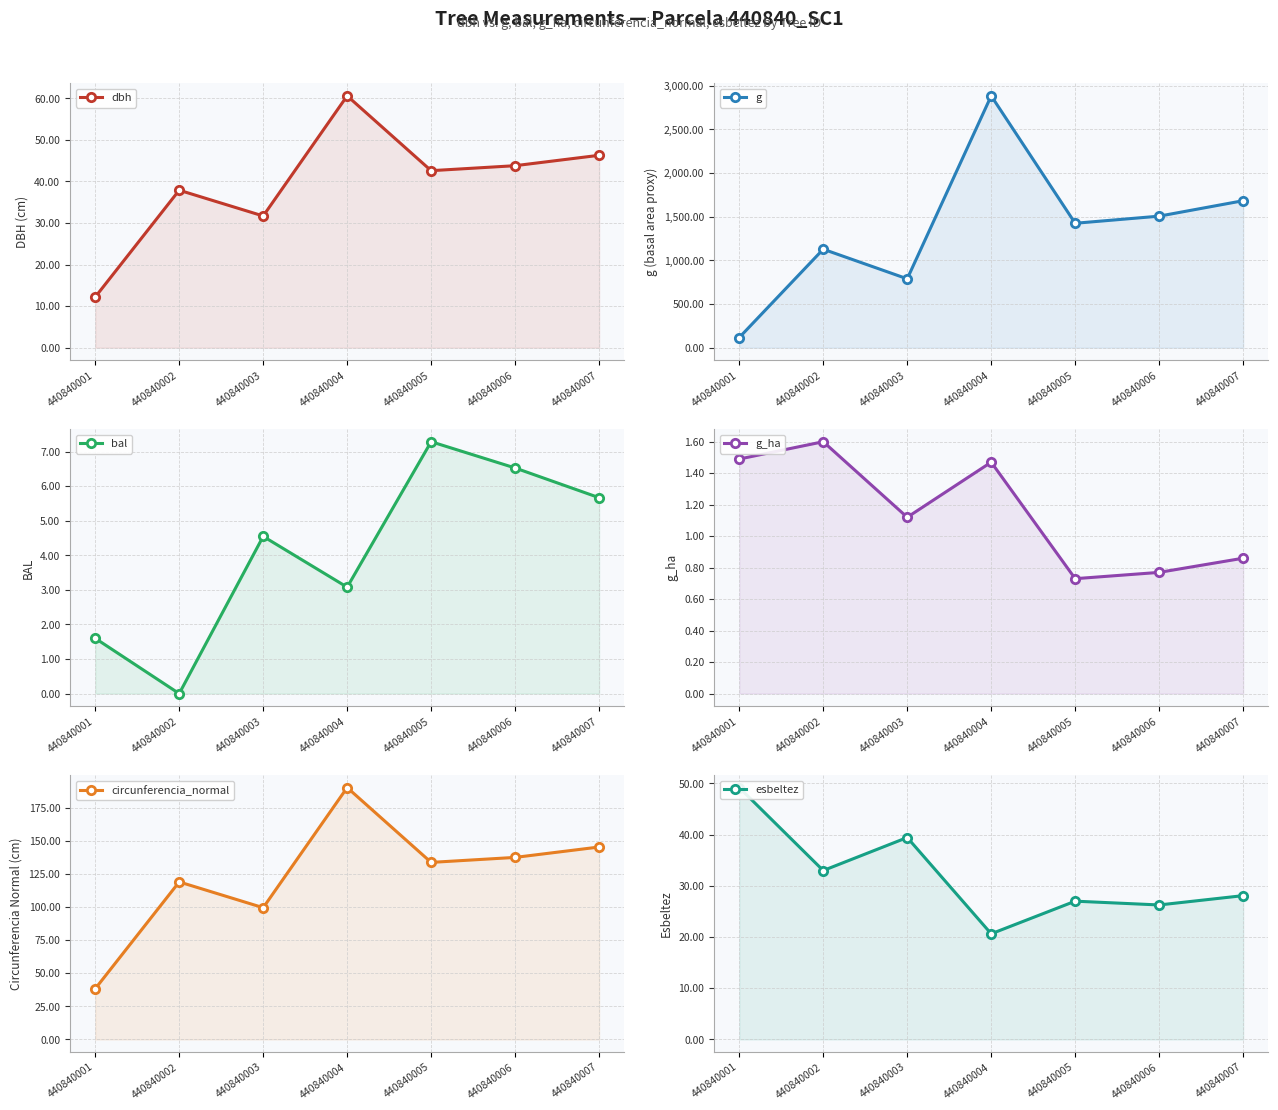

How many intersections are there between bal and g_ha?

2